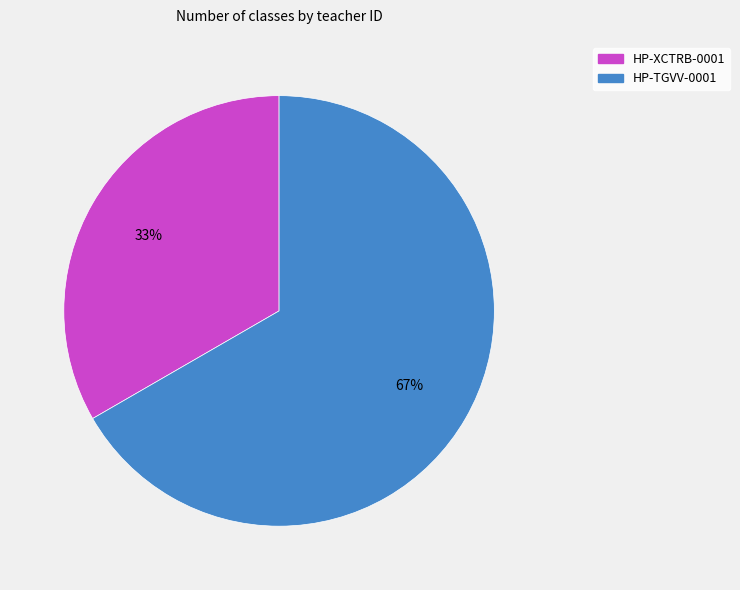

Is it true that HP-TGVV-0001 is 73% of the pie?

False